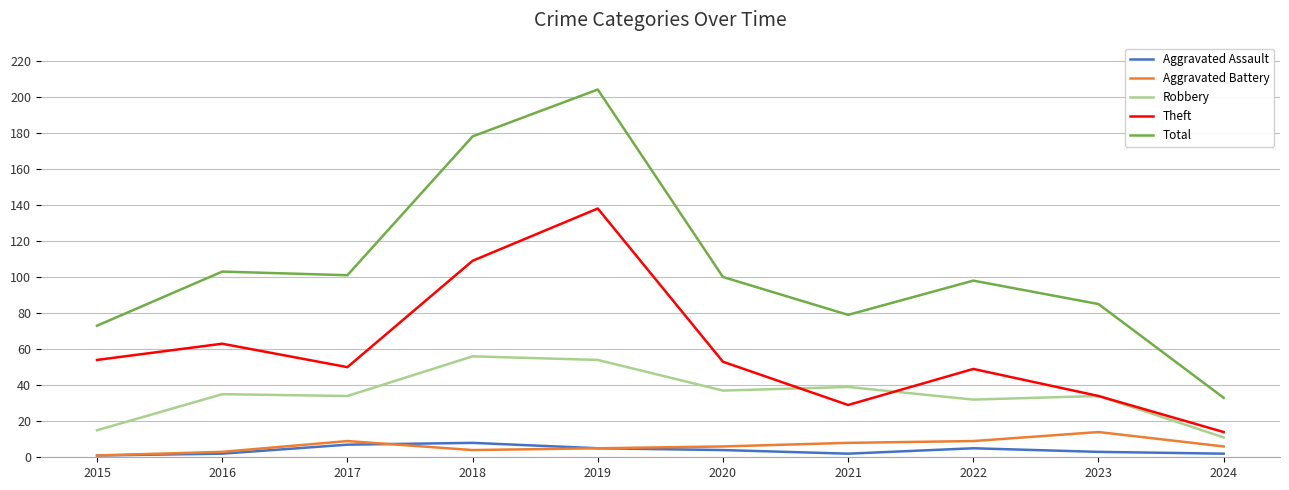

What is the highest value of the Aggravated Assault series?

8